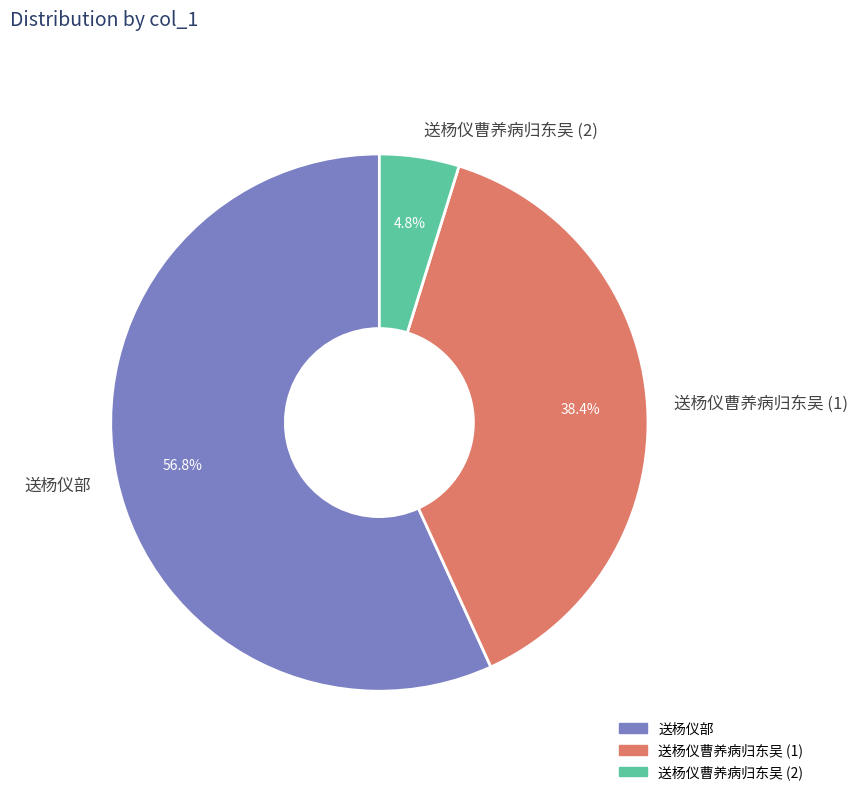

What is the smallest slice in the pie chart?

送杨仪曹养病归东吴 (2)